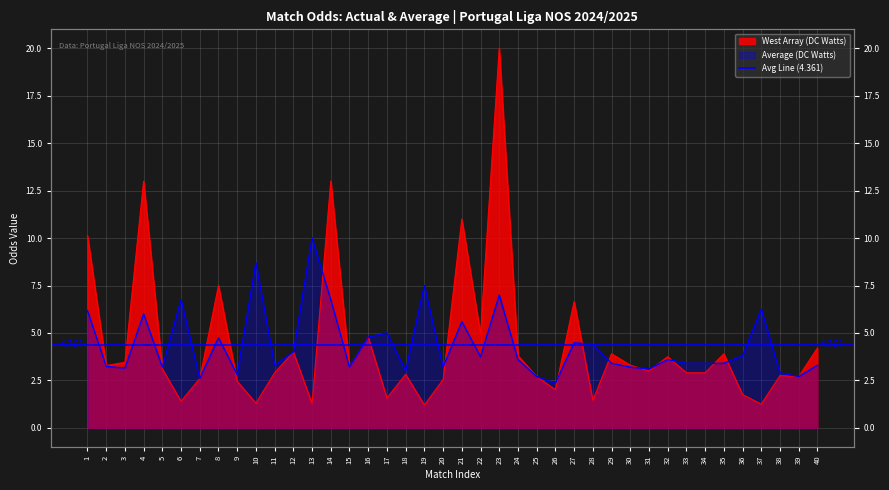

Where is Average (DC Watts) nearest to the value 6?

4